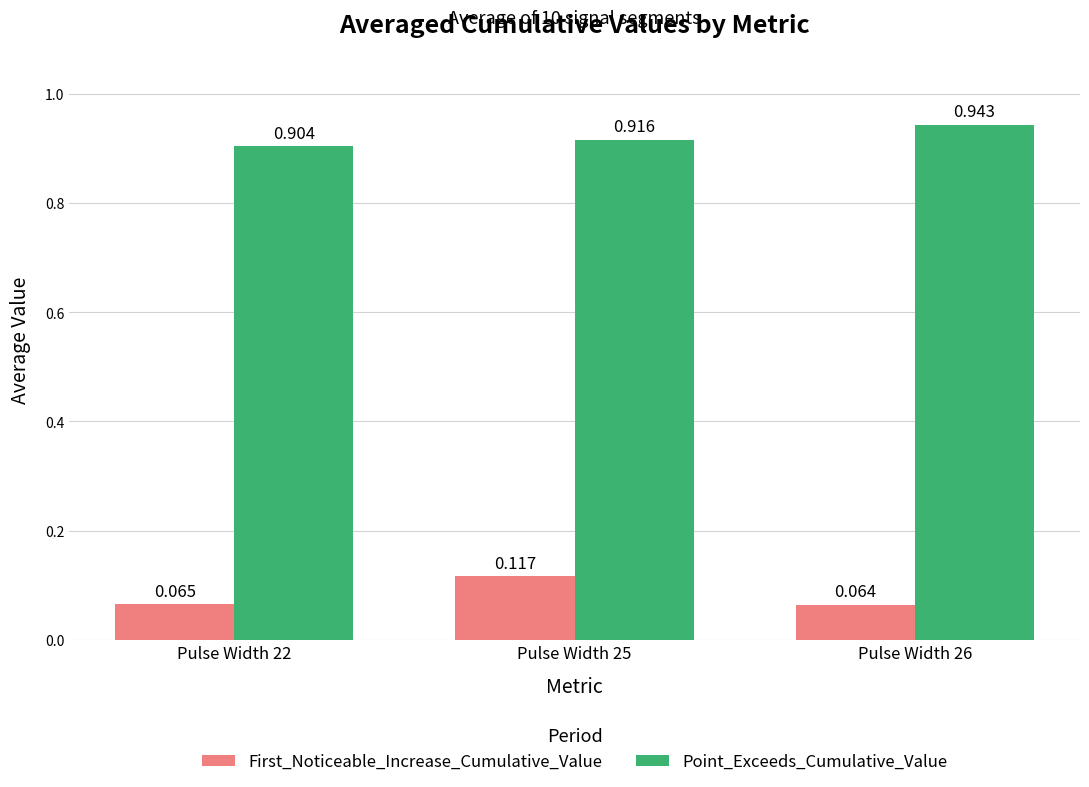

Rank the series by their average value, from highest to lowest.

Point_Exceeds_Cumulative_Value, First_Noticeable_Increase_Cumulative_Value